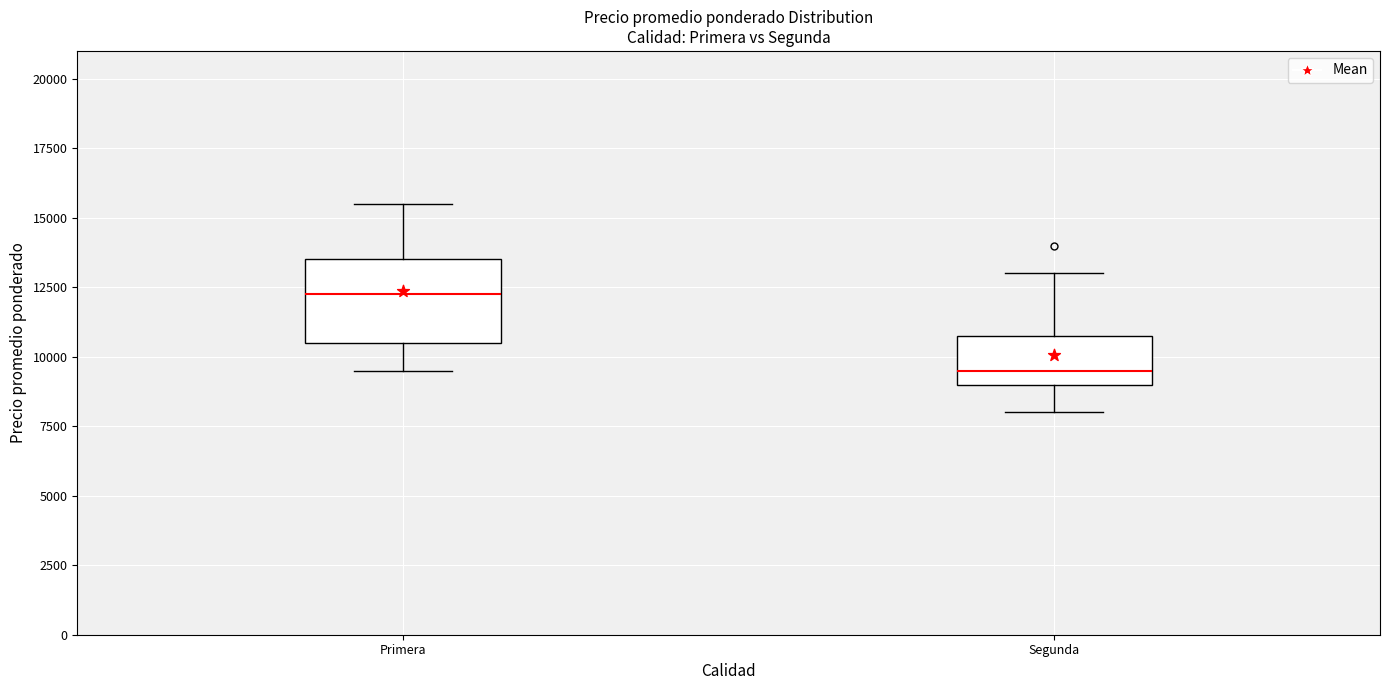

Reading left to right, read every box against the y-axis: the position of its median line, the range the box covers, and the ends of its whiskers. The values are not printed on the chart, so give them approximately, as read against the axis.

Primera: median 12500, box 10500 to 13500, whiskers 9500 to 15500
Segunda: median 9500, box 9000 to 11000, whiskers 8000 to 13000